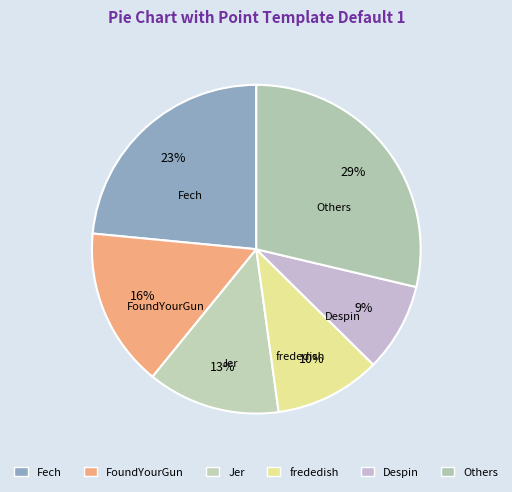

Count the number of slices in the pie.

6